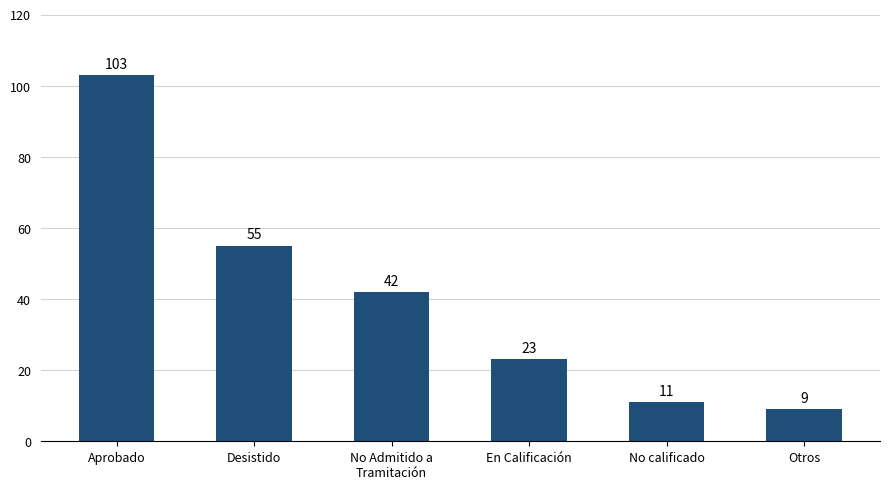

What is the label of the 2nd bar from the right?

No calificado